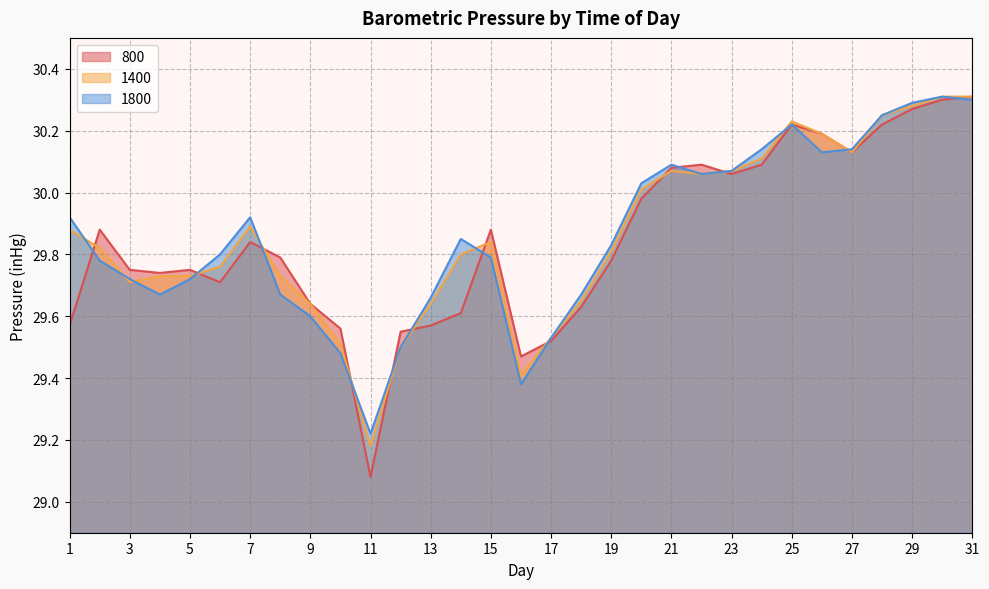

True or false: 800 has a value of 49.8 at 7.

False